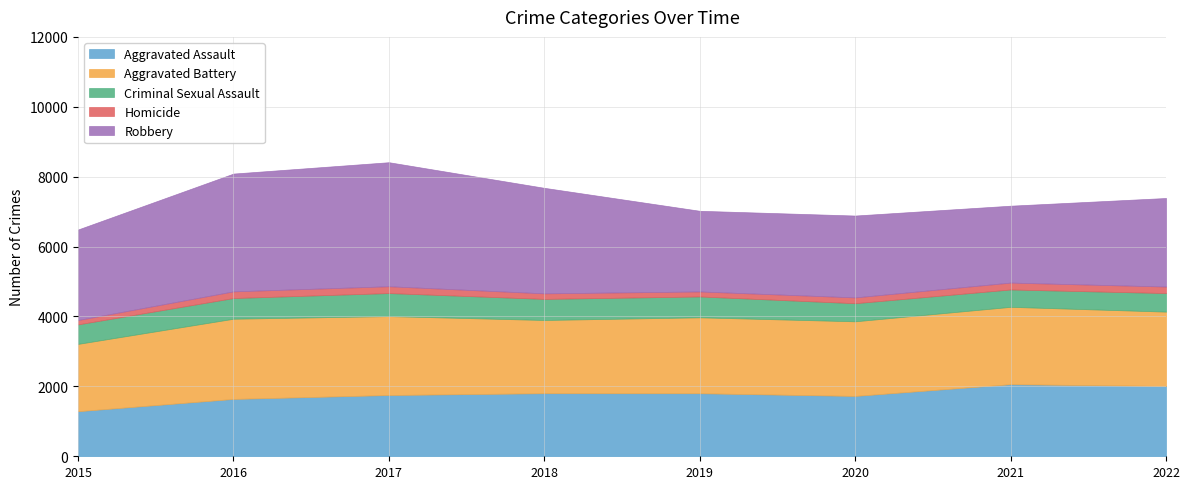

What is the approximate value of Homicide at 2019, to the nearest 10?

140